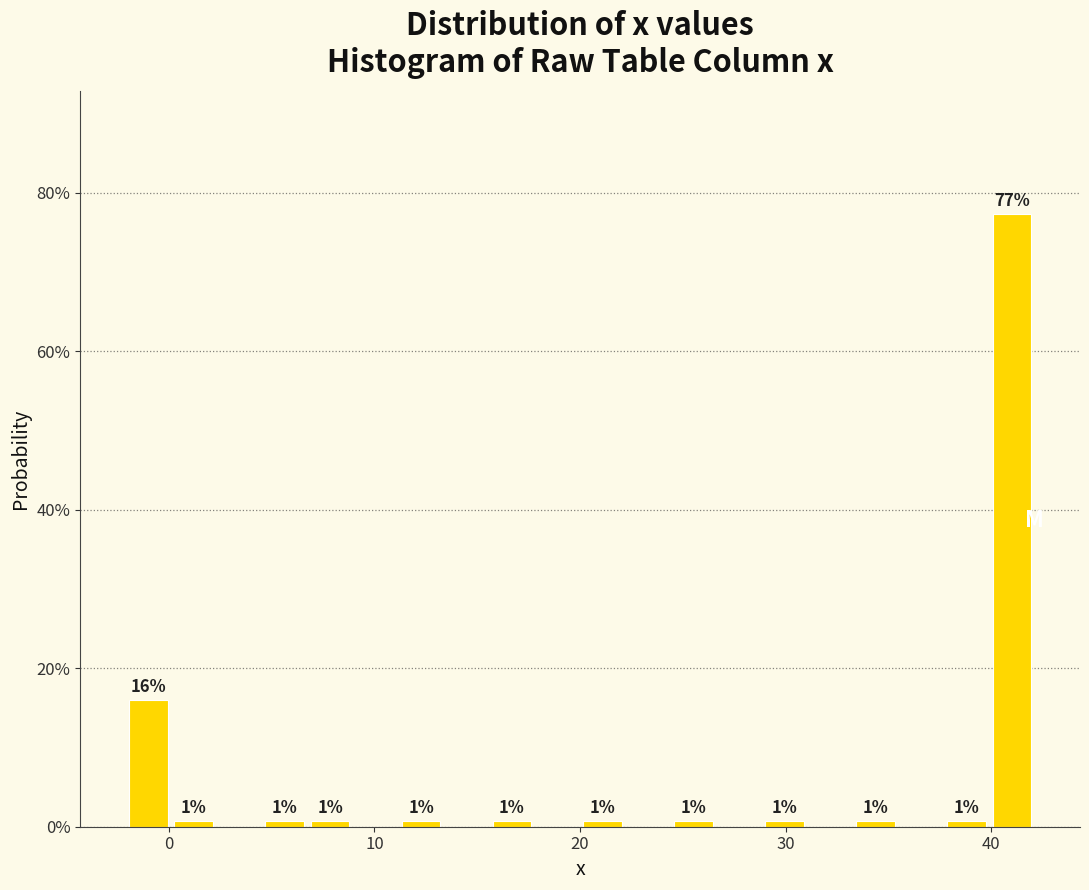

Around what value on the x-axis is the tallest bar? Give the approximate position of its centre, as read against the axis.

41